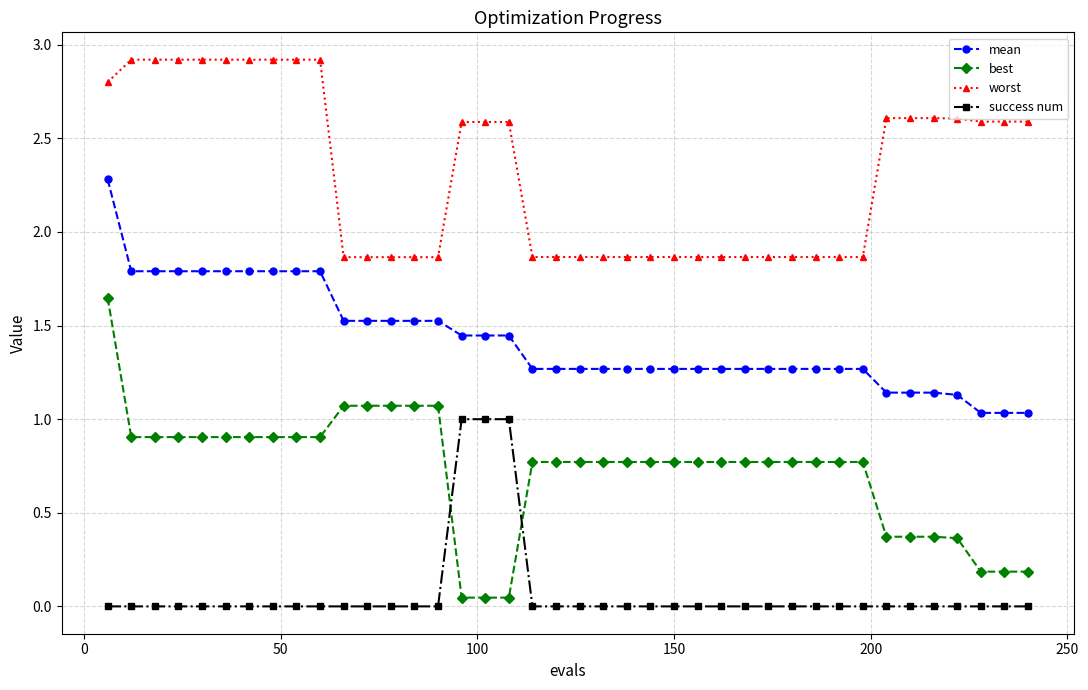

What is the average value of the worst series?

2.3